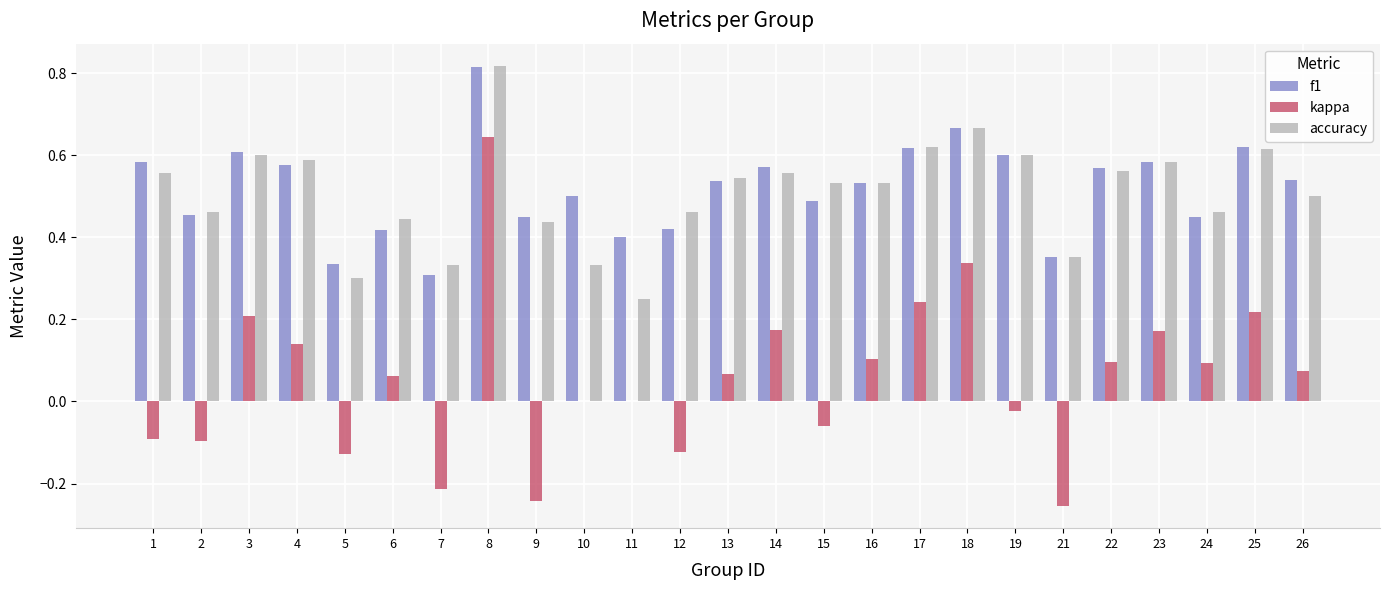

What are all the series names shown in the legend?

f1, kappa, accuracy